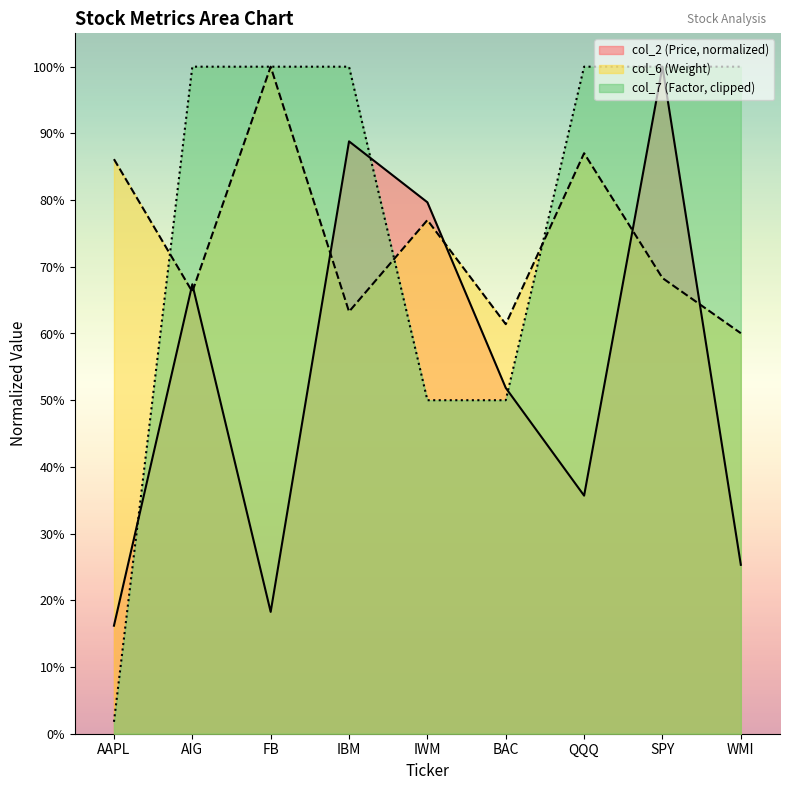

At FB, list the series in order from largest to smallest.

col_6, col_2